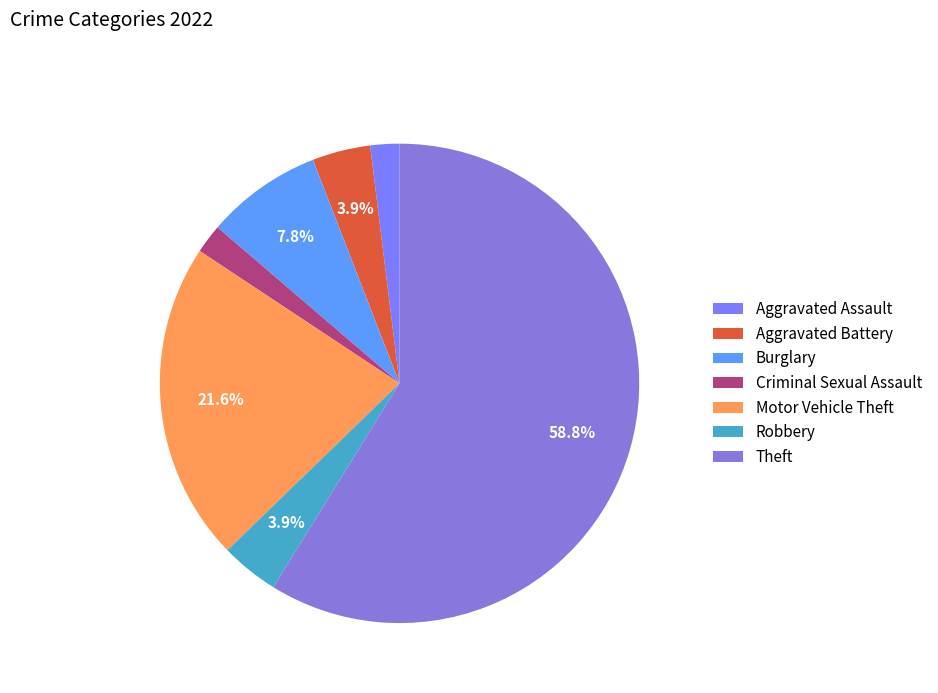

Count the number of slices in the pie.

7